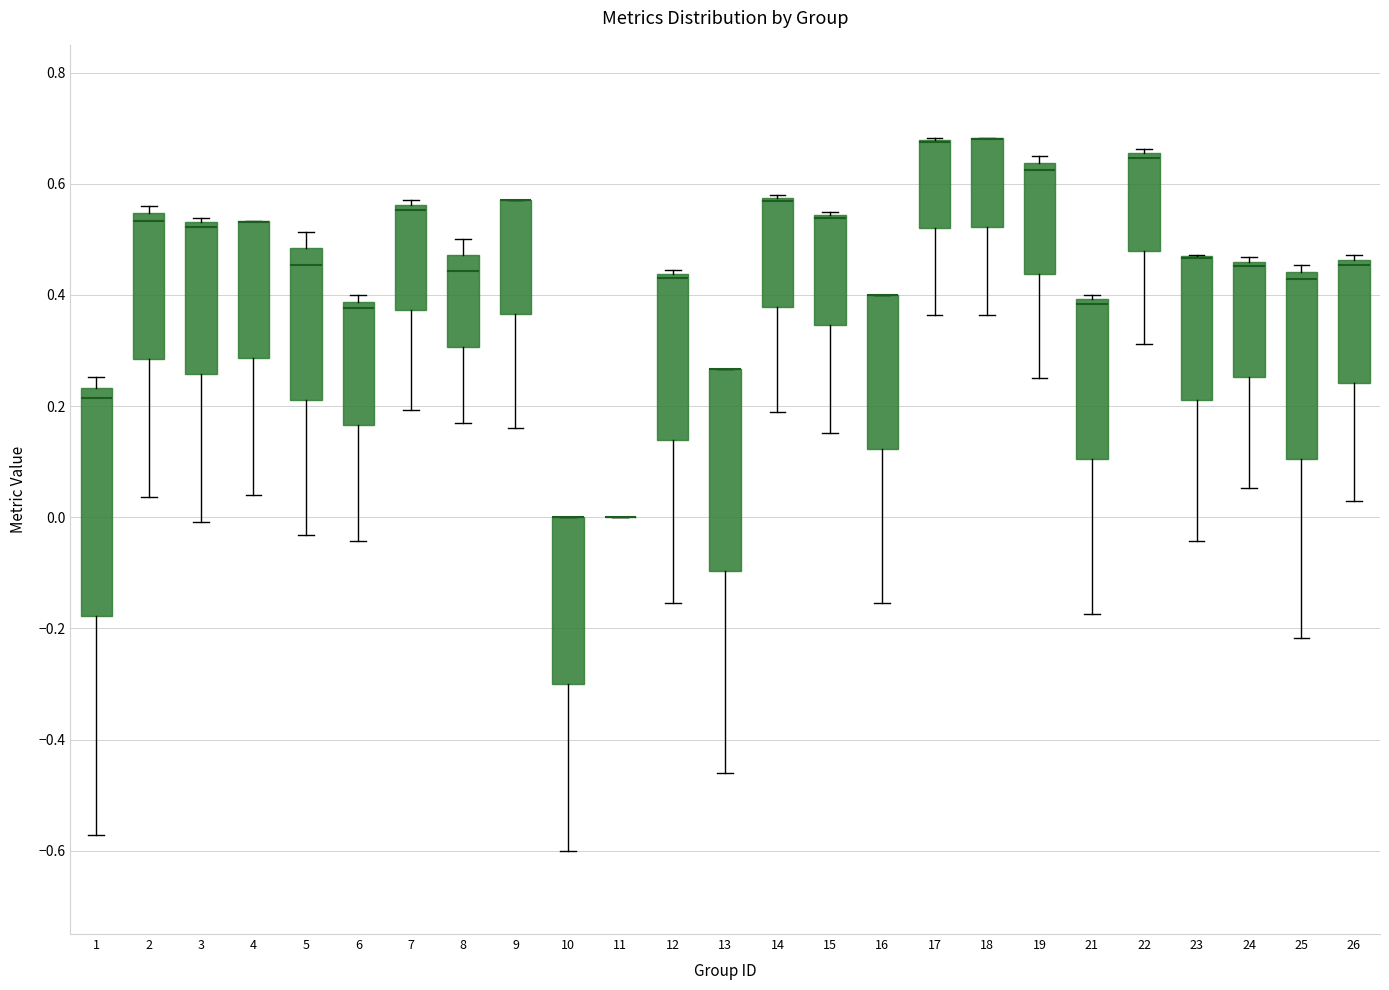

Reading left to right, transcribe this box plot: for each box, give where its median line is, the range the box spans, and where its two whiskers end, as read against the y-axis. The values are not printed on the chart, so give them approximately, as read against the axis.

1: median 0.22, box -0.18 to 0.24, whiskers -0.58 to 0.26
2: median 0.54 (just below the box's upper edge), box 0.28 to 0.54, whiskers 0.04 to 0.56
3: median 0.52, box 0.26 to 0.54, whiskers 0.00 to 0.54 (just above the box's upper edge)
4: median 0.54 (drawn on the box's upper edge), box 0.28 to 0.54, whiskers 0.04 to 0.54
5: median 0.46, box 0.22 to 0.48, whiskers -0.04 to 0.52
6: median 0.38 (just below the box's upper edge), box 0.16 to 0.38, whiskers -0.04 to 0.40
7: median 0.56 (just below the box's upper edge), box 0.38 to 0.56, whiskers 0.20 to 0.58
8: median 0.44, box 0.30 to 0.48, whiskers 0.16 to 0.50
9: median 0.58 (drawn on the box's upper edge), box 0.36 to 0.58, whiskers 0.16 to 0.58
10: median 0.00 (drawn on the box's upper edge), box -0.30 to 0.00, whiskers -0.60 to 0.00
11: box collapsed to a line at 0.00, whiskers 0.00 to 0.00
12: median 0.44 (just below the box's upper edge), box 0.14 to 0.44, whiskers -0.16 to 0.44 (just above the box's upper edge)
13: median 0.26 (drawn on the box's upper edge), box -0.10 to 0.26, whiskers -0.46 to 0.26
14: median 0.56 (drawn on the box's upper edge), box 0.38 to 0.58, whiskers 0.18 to 0.58 (just above the box's upper edge)
15: median 0.54 (drawn on the box's upper edge), box 0.34 to 0.54, whiskers 0.16 to 0.54
16: median 0.40 (drawn on the box's upper edge), box 0.12 to 0.40, whiskers -0.16 to 0.40
17: median 0.68 (drawn on the box's upper edge), box 0.52 to 0.68, whiskers 0.36 to 0.68
18: median 0.68 (drawn on the box's upper edge), box 0.52 to 0.68, whiskers 0.36 to 0.68
19: median 0.62, box 0.44 to 0.64, whiskers 0.26 to 0.66
21: median 0.38, box 0.10 to 0.40, whiskers -0.18 to 0.40 (just above the box's upper edge)
22: median 0.64, box 0.48 to 0.66, whiskers 0.32 to 0.66 (just above the box's upper edge)
23: median 0.46 (drawn on the box's upper edge), box 0.22 to 0.46, whiskers -0.04 to 0.48
24: median 0.46 (just below the box's upper edge), box 0.26 to 0.46, whiskers 0.06 to 0.46 (just above the box's upper edge)
25: median 0.42, box 0.10 to 0.44, whiskers -0.22 to 0.46
26: median 0.46 (just below the box's upper edge), box 0.24 to 0.46, whiskers 0.02 to 0.48